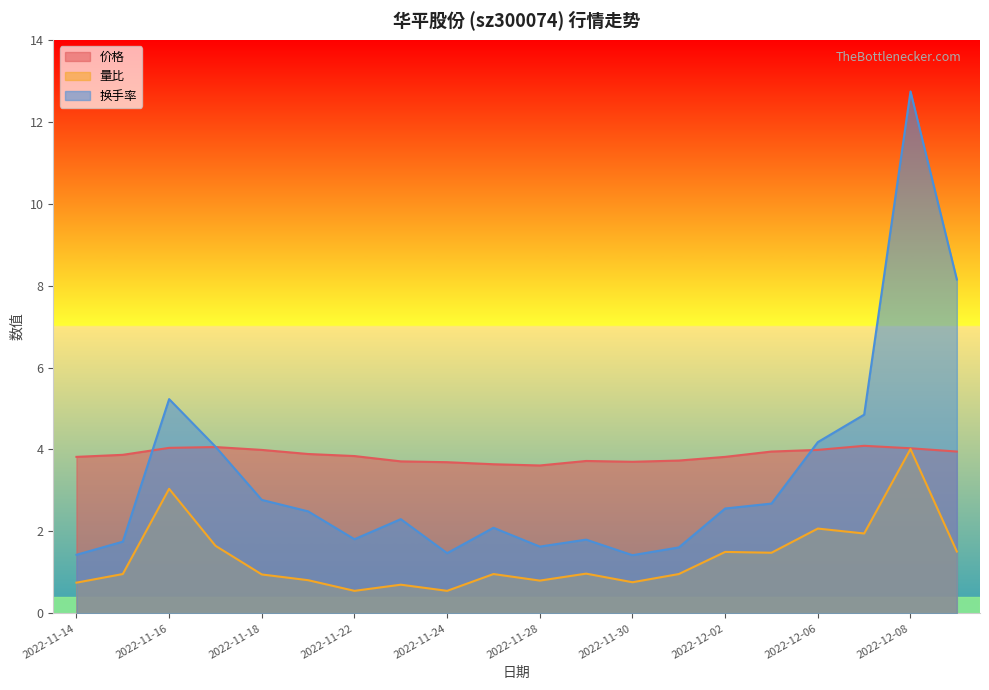

What is the maximum value for 量比?

4.0